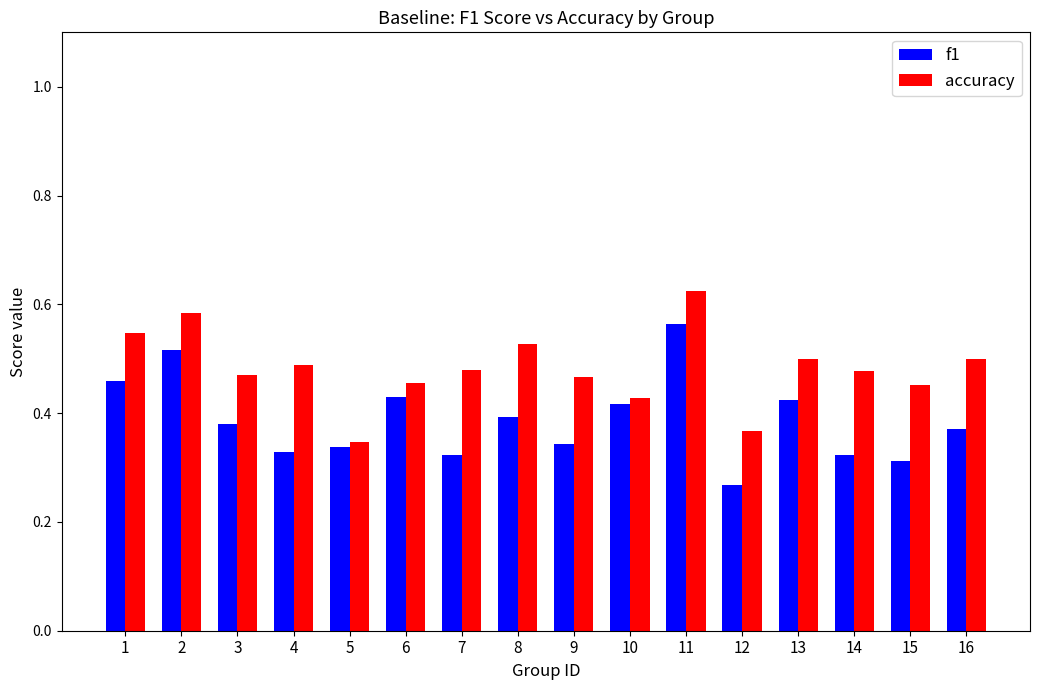

Which series changed the most between 1 and 7?

f1